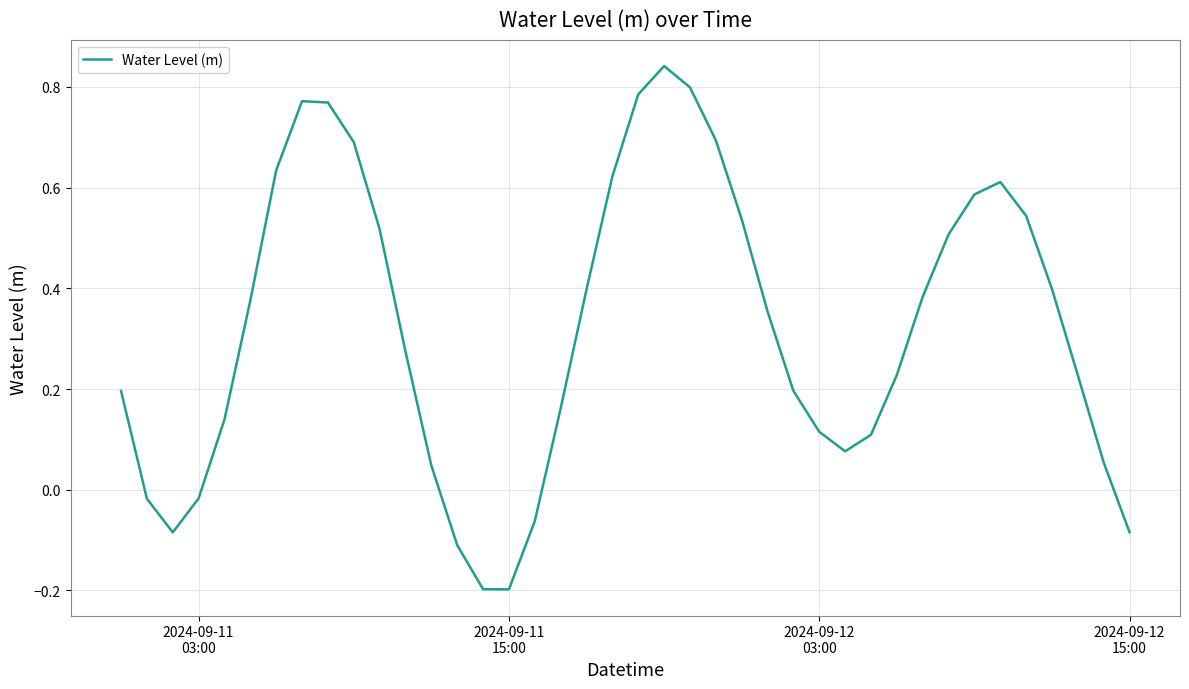

What is the difference between the maximum and minimum values?

1.0